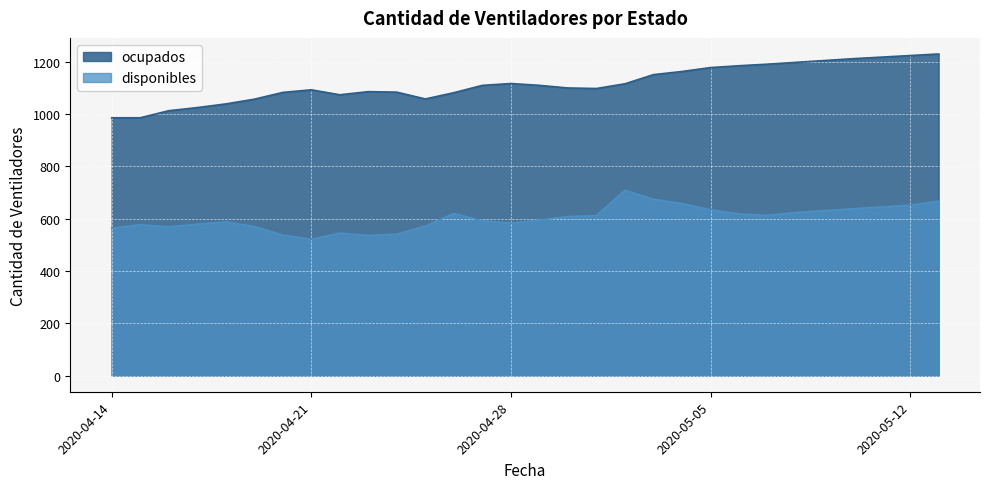

What is the total value across all series at 2020-04-25?

1630